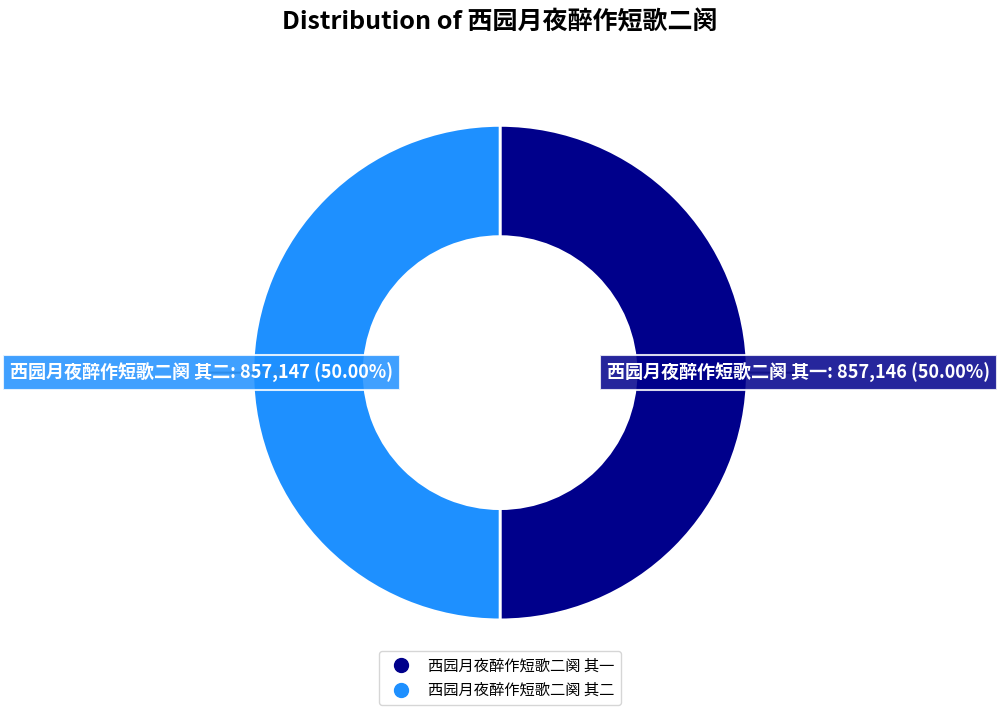

True or false: 西园月夜醉作短歌二阕 其一 accounts for 44% of the total.

False